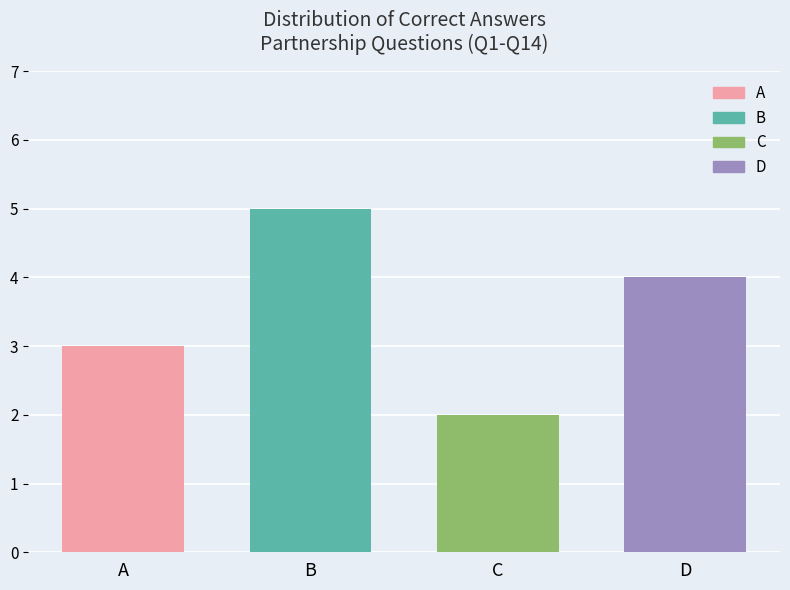

Approximately how many times larger is the value at A compared to C?

1.5